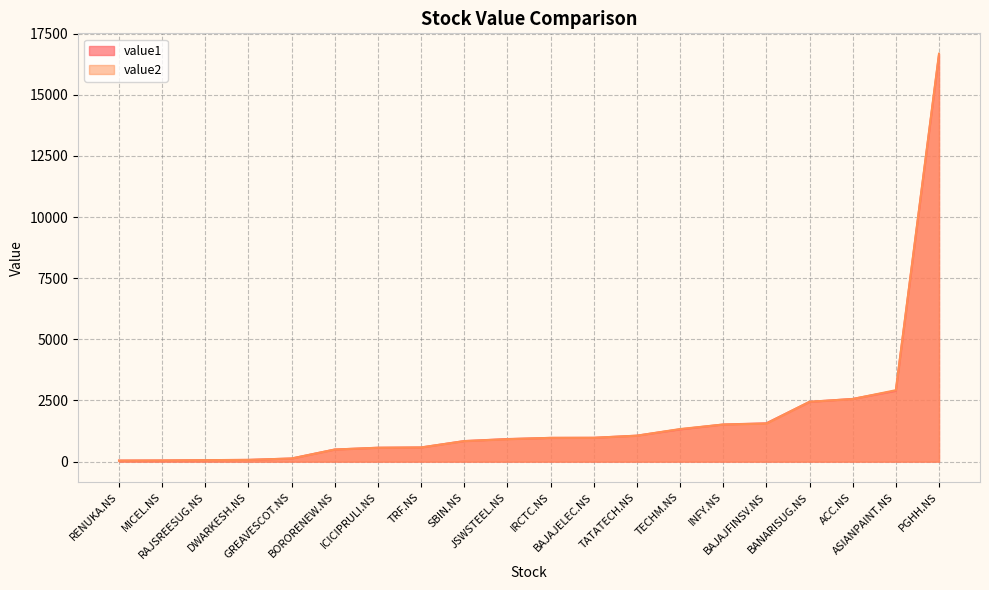

What is the approximate value of value1 at BORORENEW.NS?

495.6